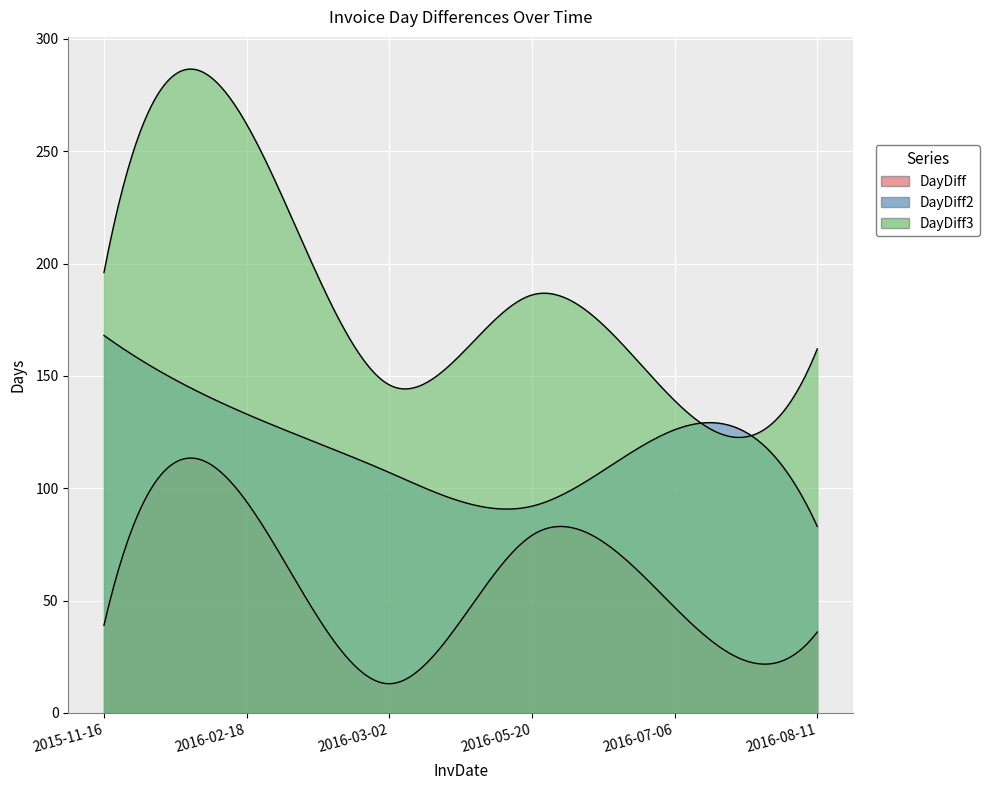

What is the spread (max minus min) of values at 2016-05-20?

107